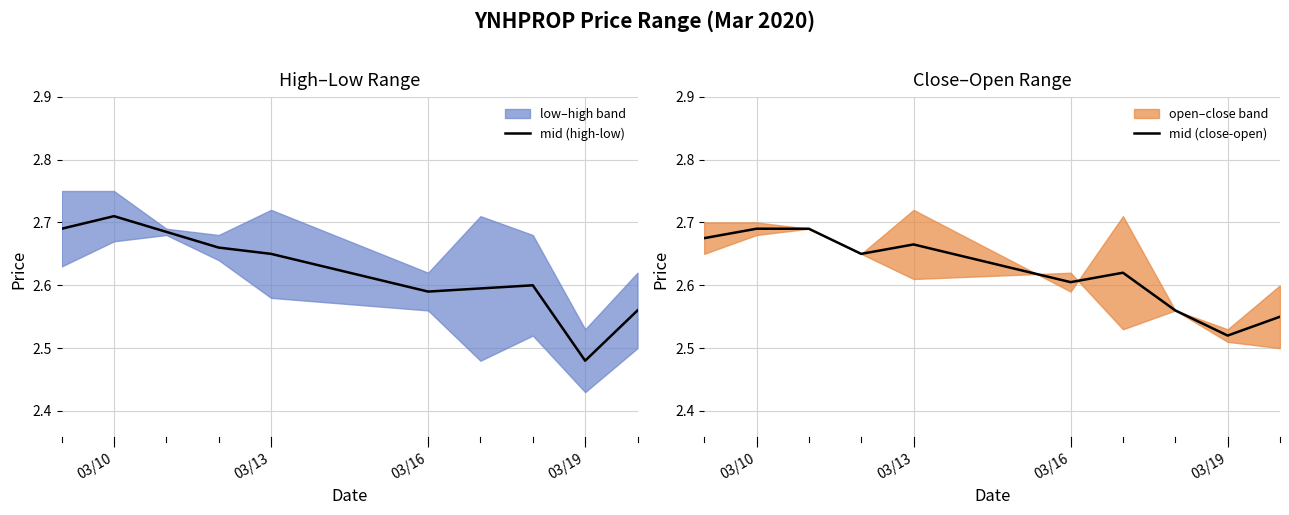

At how many categories does at least one series exceed 2?

10